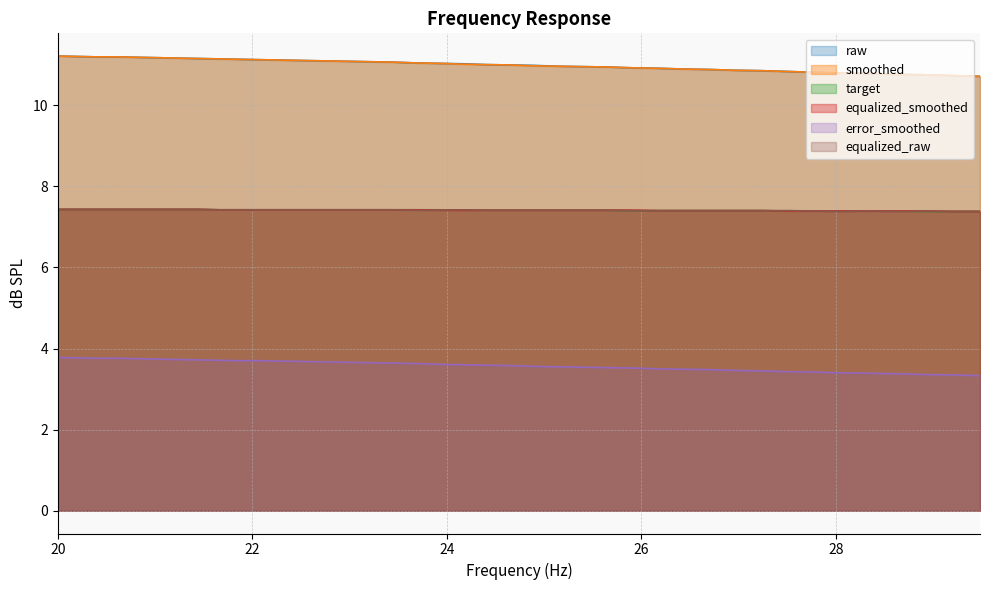

What are all the series names shown in the legend?

raw, smoothed, target, equalized_smoothed, error_smoothed, equalized_raw